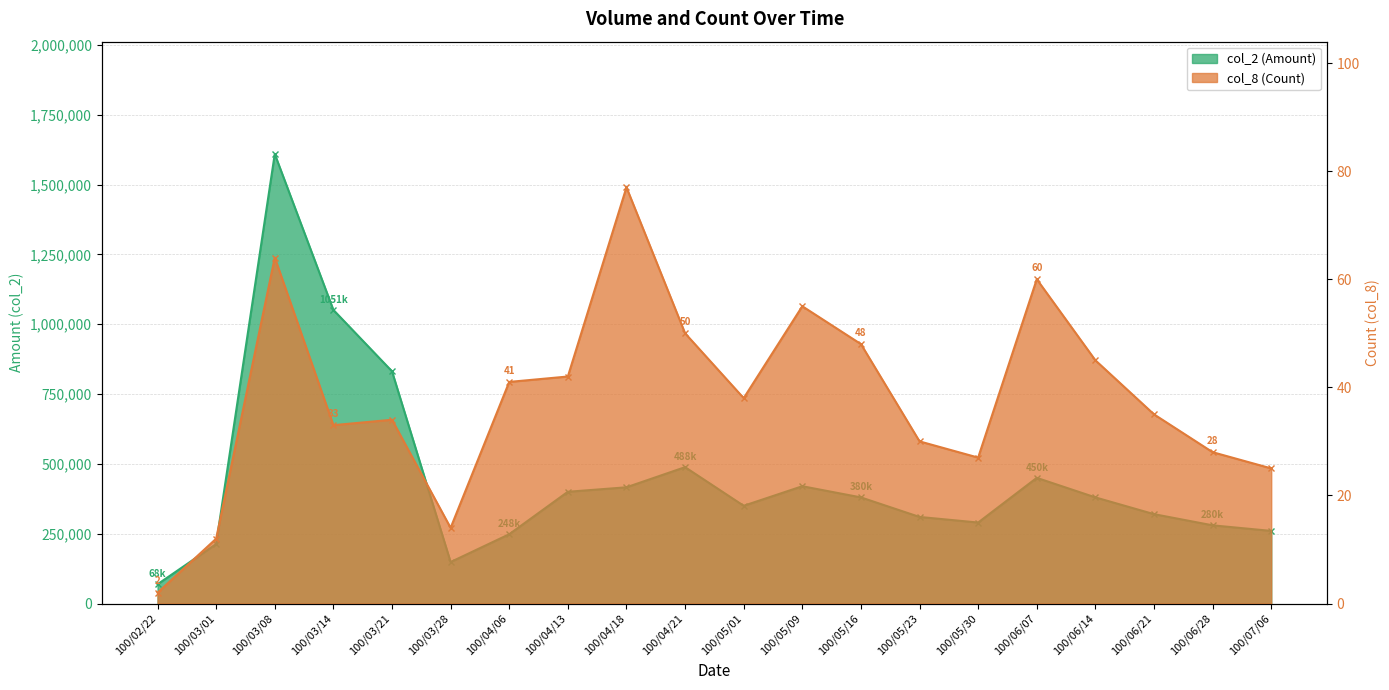

What is the lowest value of the col_2 (Amount) series?

68970